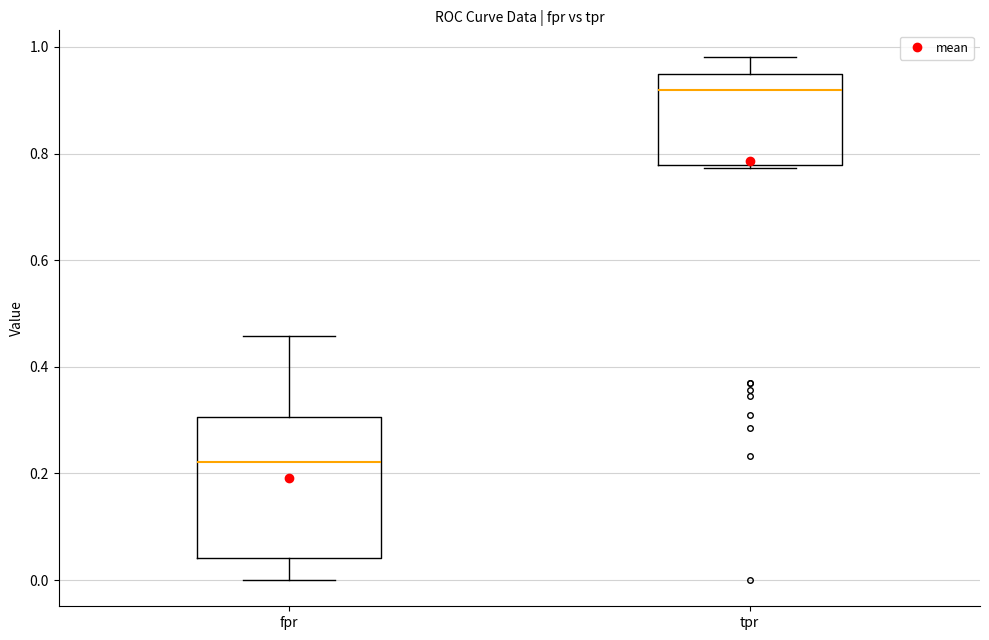

Reading left to right, transcribe this box plot: for each box, give where its median line is, the range the box spans, and where its two whiskers end, as read against the y-axis. The values are not printed on the chart, so give them approximately, as read against the axis.

fpr: median 0.22, box 0.04 to 0.30, whiskers 0.00 to 0.46
tpr: median 0.92, box 0.78 to 0.94, whiskers 0.78 to 0.98